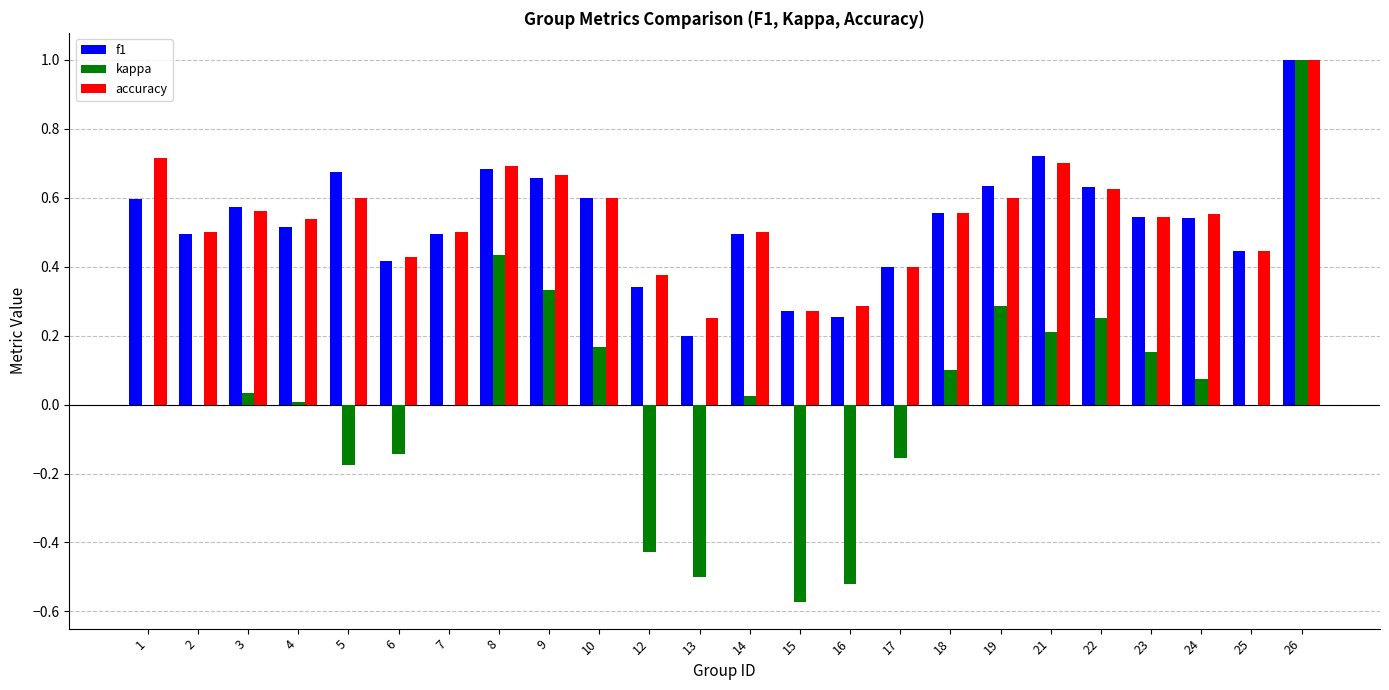

At which category does the chart reach its peak across all series?

26